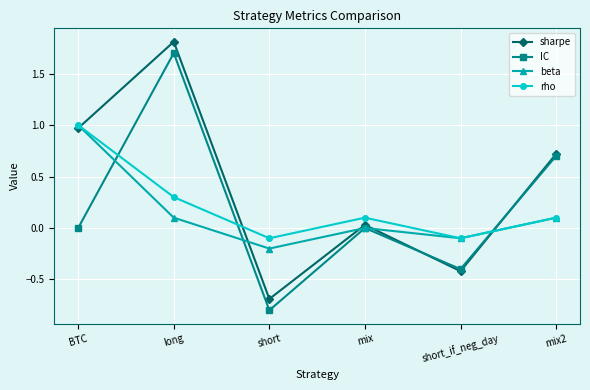

How many values in sharpe are below zero?

2